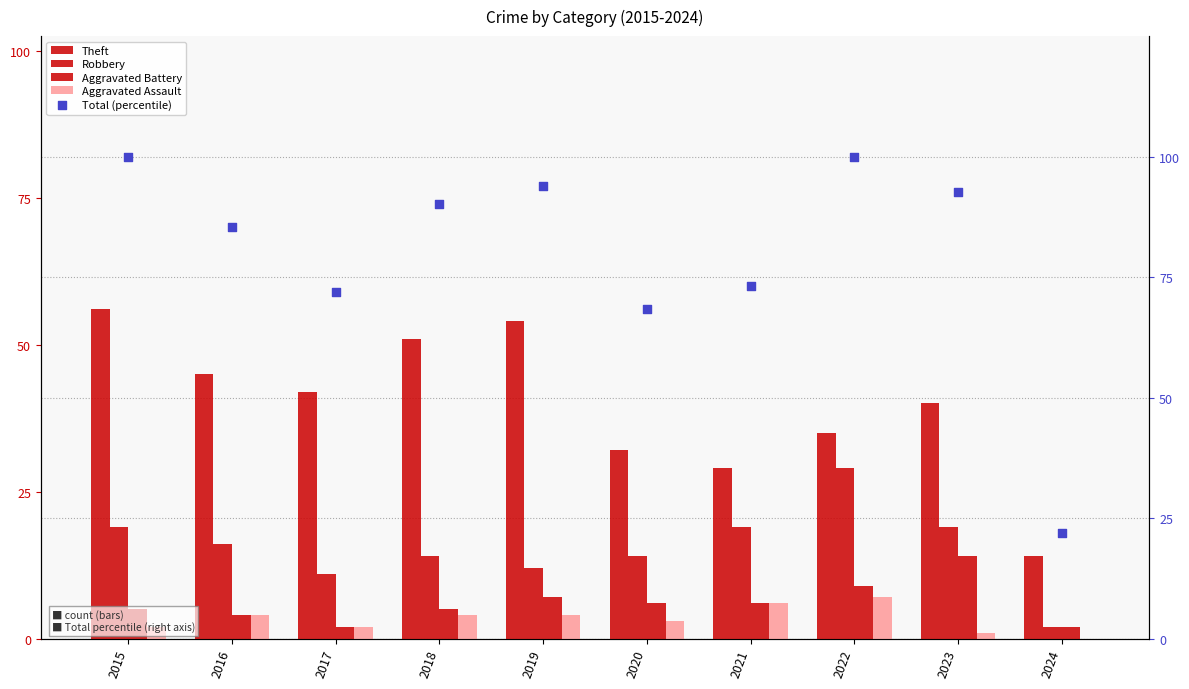

Which series reaches the minimum Y coordinate?

Aggravated Assault